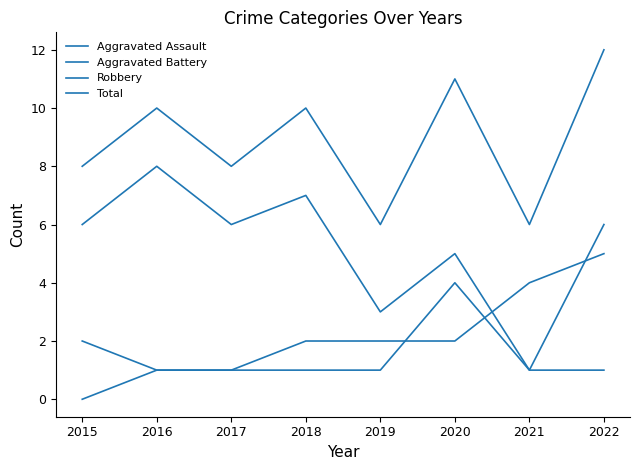

Is this an area chart (filled region under the line)?

No